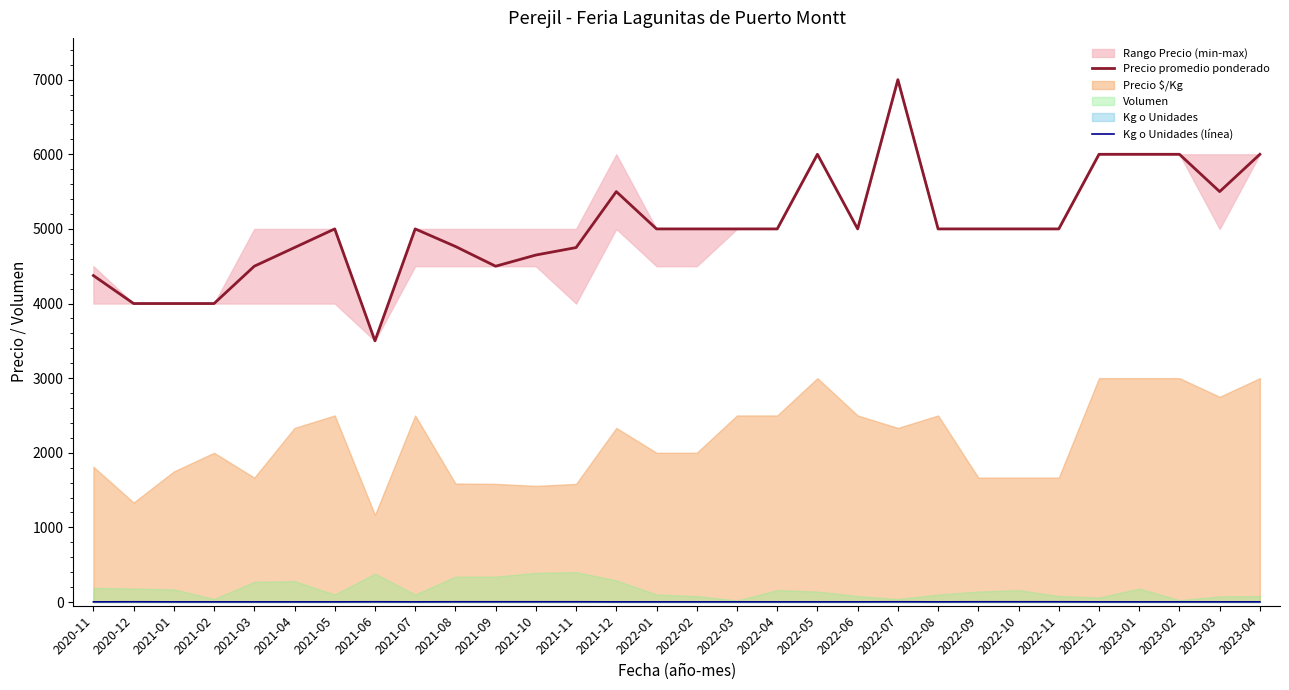

What is the difference between the second highest and minimum values in the Precio promedio ponderado series?

2500